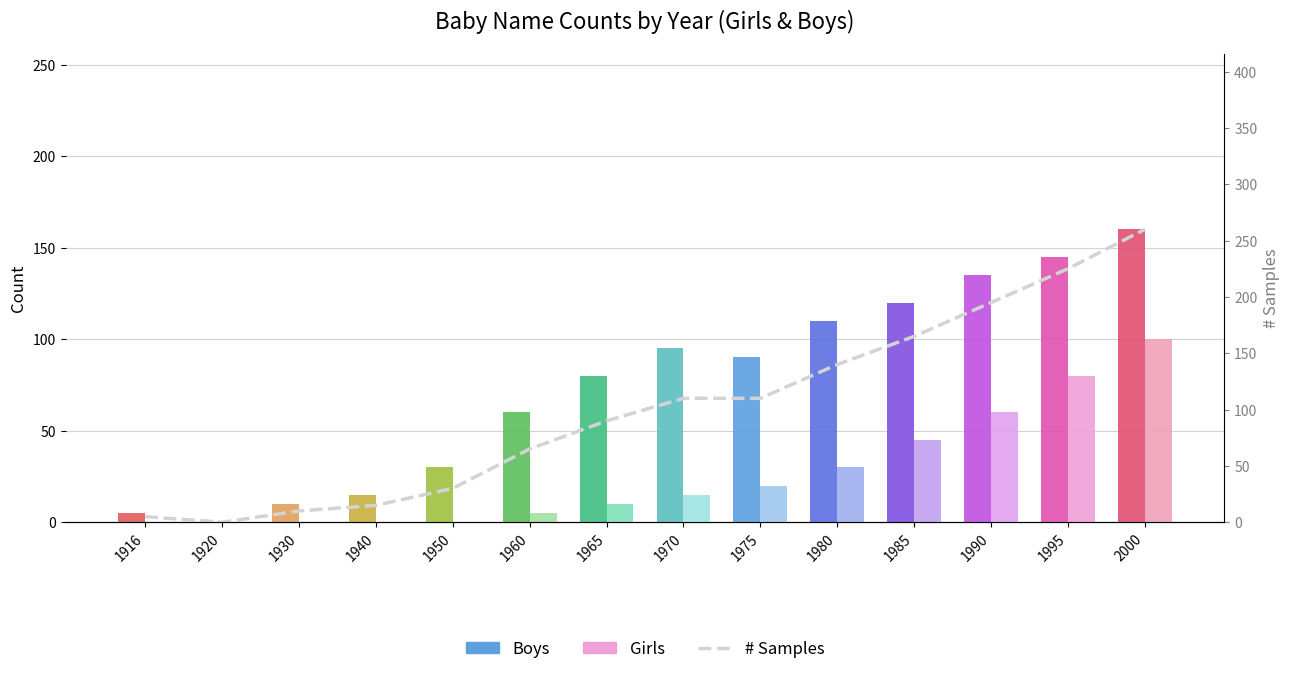

How many values are below 110?

7